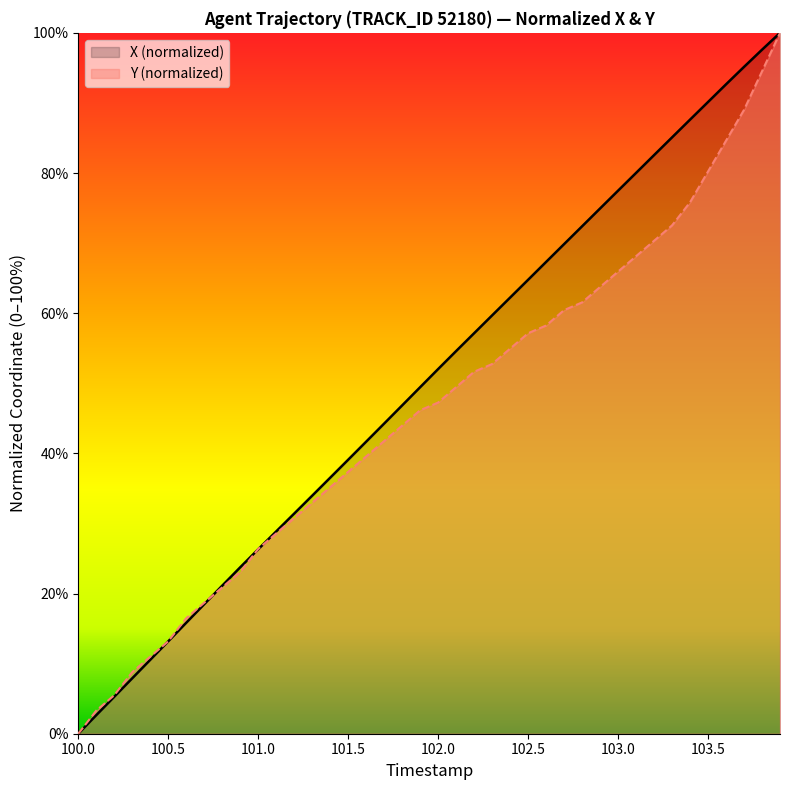

How many lines are shown in the chart?

2